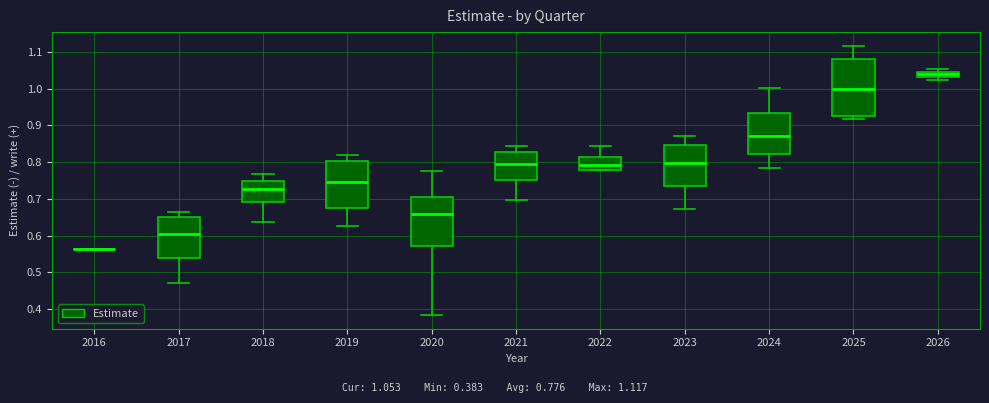

Which box is the tallest, from its lower edge to its upper edge?

2025